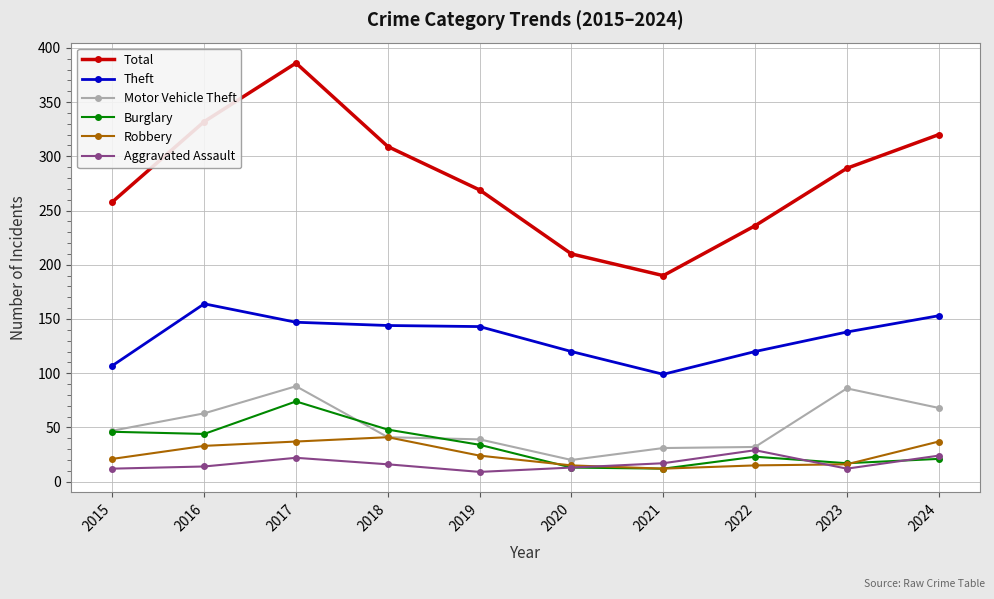

At which category does Motor Vehicle Theft reach its first local peak?

2017